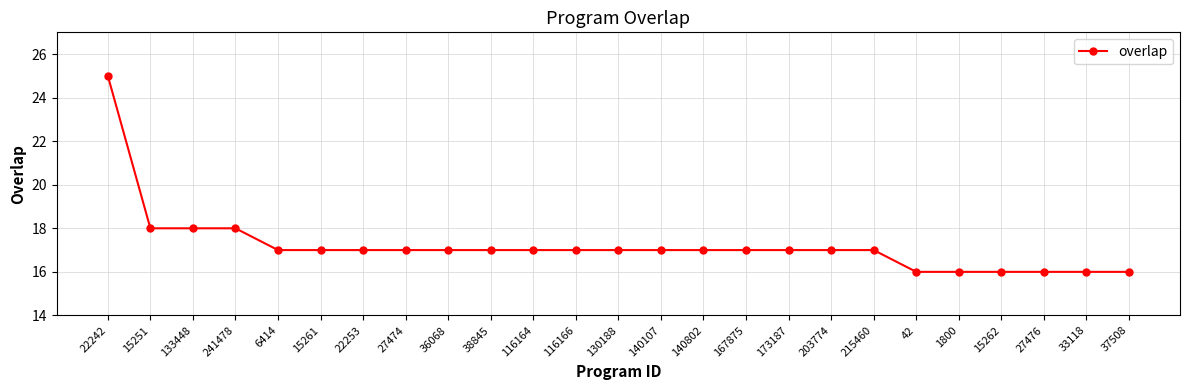

The chart shows a value of 17 at 130188. True or false?

True